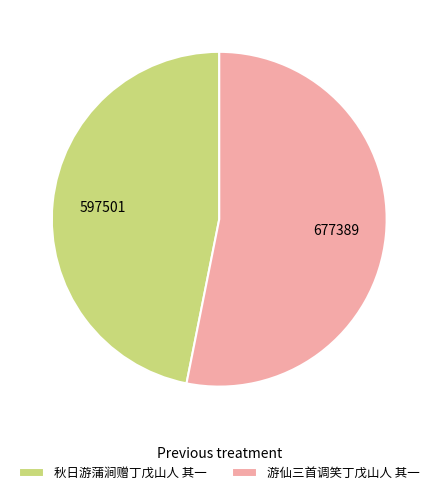

Which slice is the smallest?

秋日游蒲涧赠丁戊山人 其一